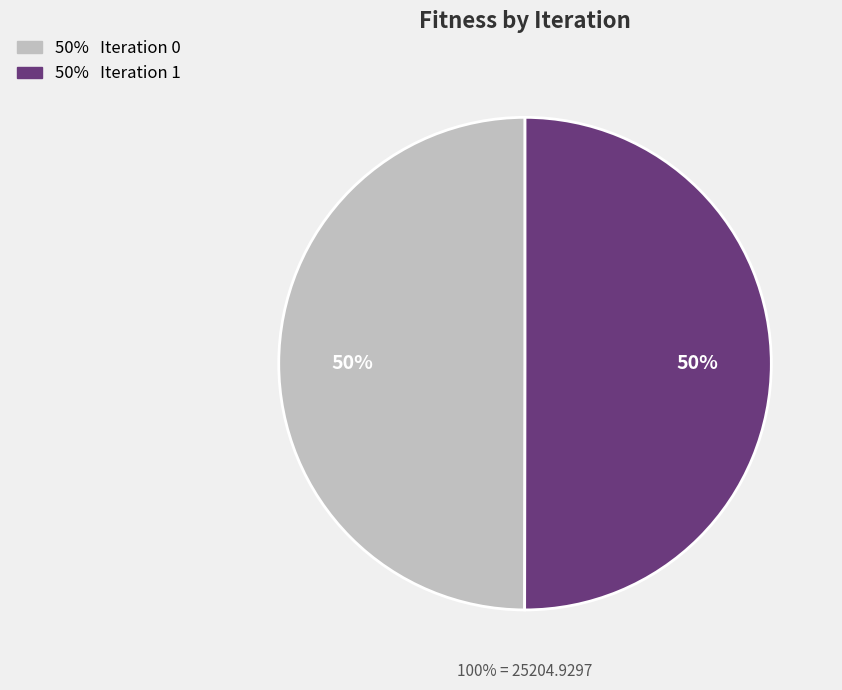

What portion of the pie excludes 1?

50.0%